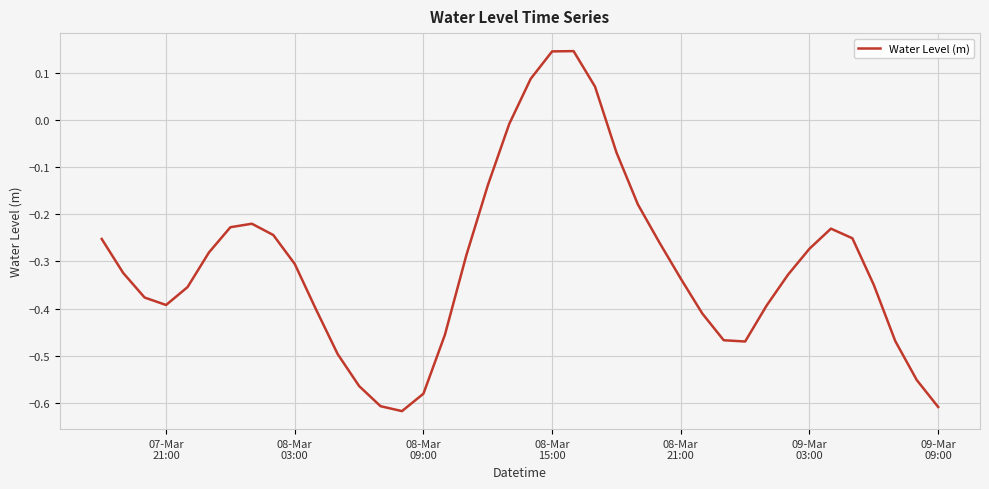

What is the difference between the maximum and minimum values?

0.8